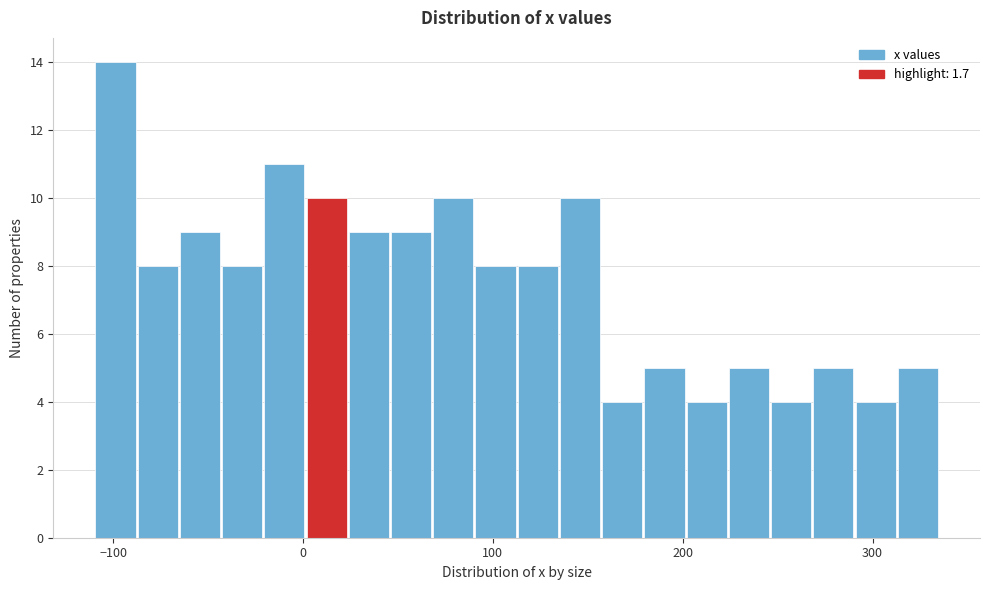

Around what value on the x-axis is the tallest bar? Give the approximate position of its centre, as read against the axis.

-100